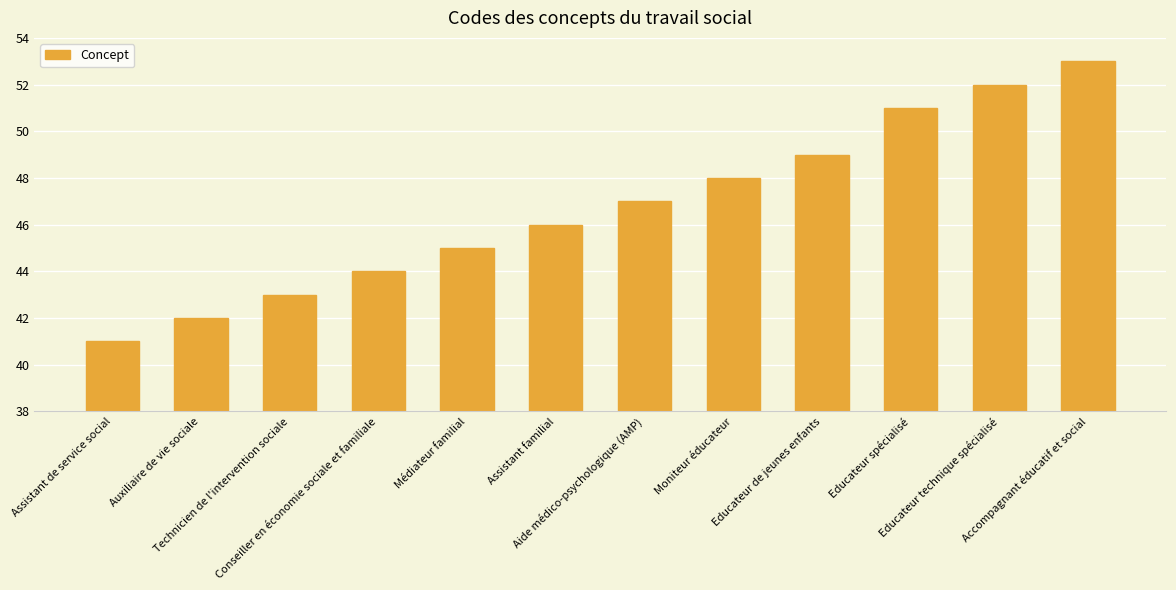

List the labels in order of value, smallest first.

Assistant de service social, Auxiliaire de vie sociale, Technicien de l'intervention sociale, Conseiller en économie sociale et familiale, Médiateur familial, Assistant familial, Aide médico-psychologique (AMP), Moniteur éducateur, Educateur de jeunes enfants, Educateur spécialisé, Educateur technique spécialisé, Accompagnant éducatif et social